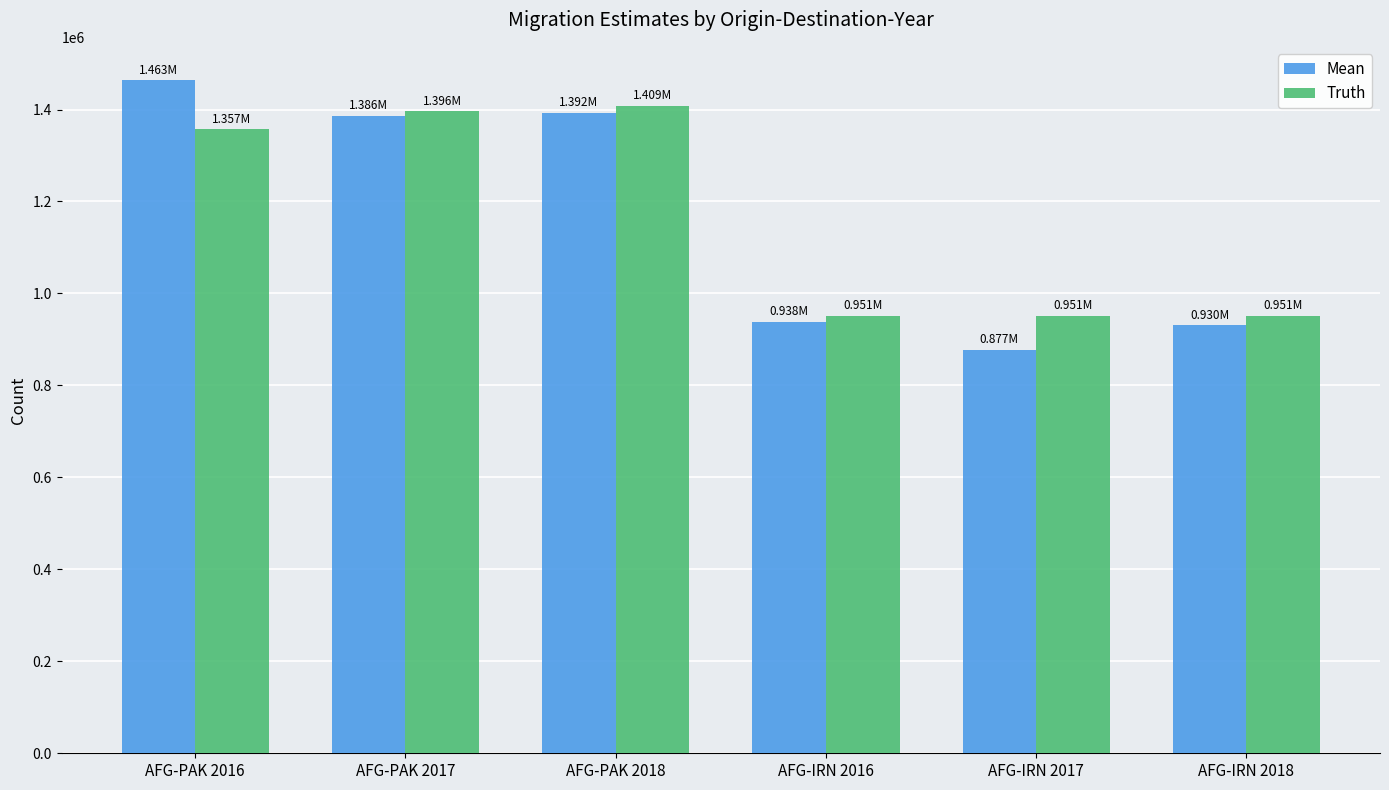

Are the bars grouped side by side (vs. stacked)?

Yes